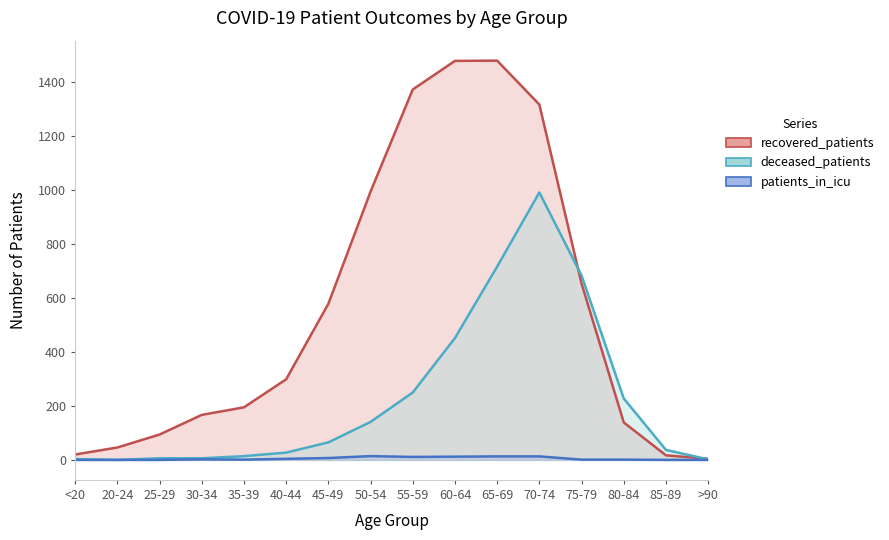

The patients_in_icu series shows 7 at 60-64. True or false?

False